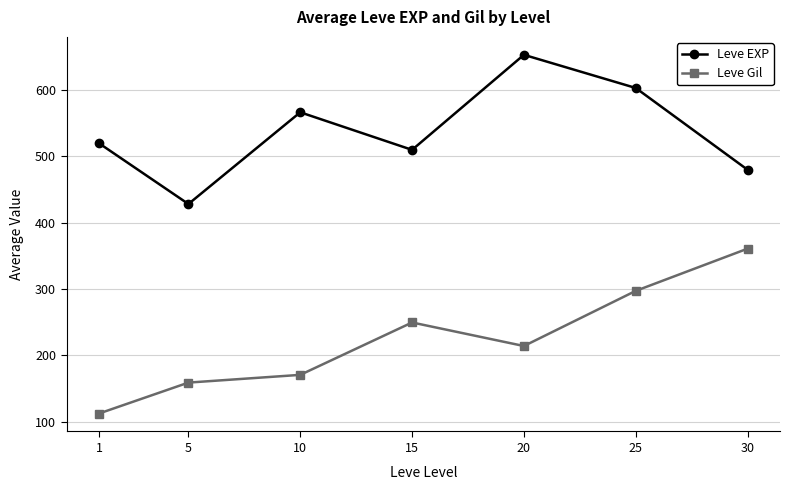

How many interior local peaks does the Leve EXP series have?

2